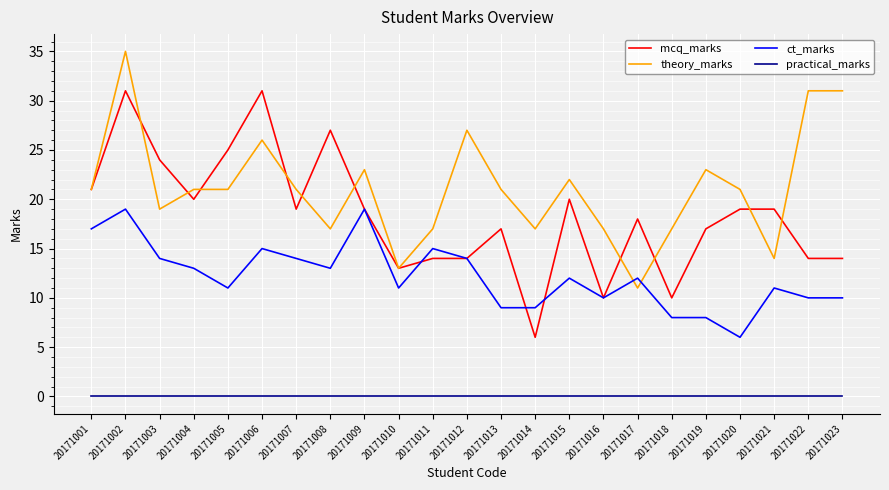

True or false: ct_marks has a value of 15 at 20171006.

True